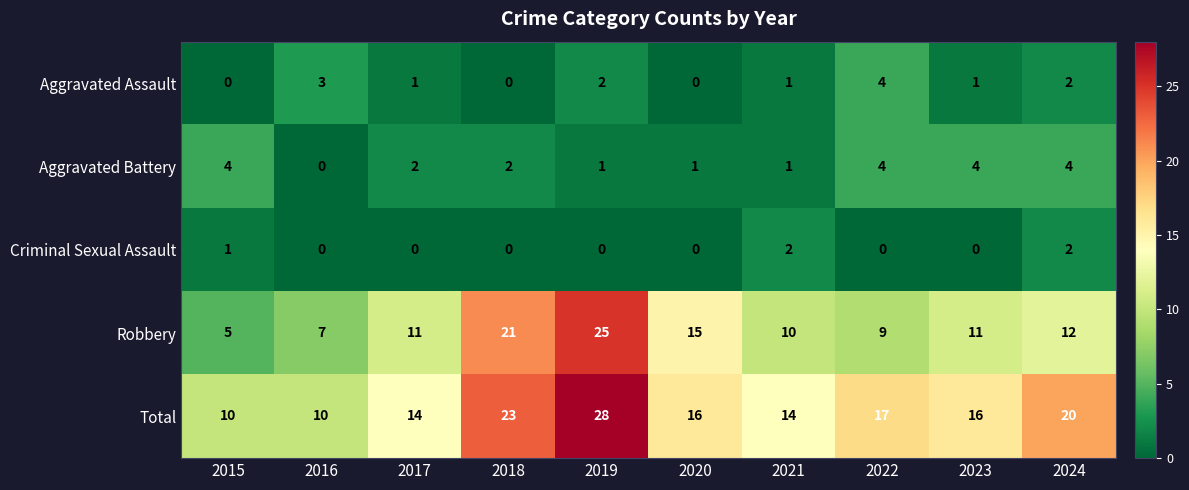

At which label does Robbery reach its minimum?

2015